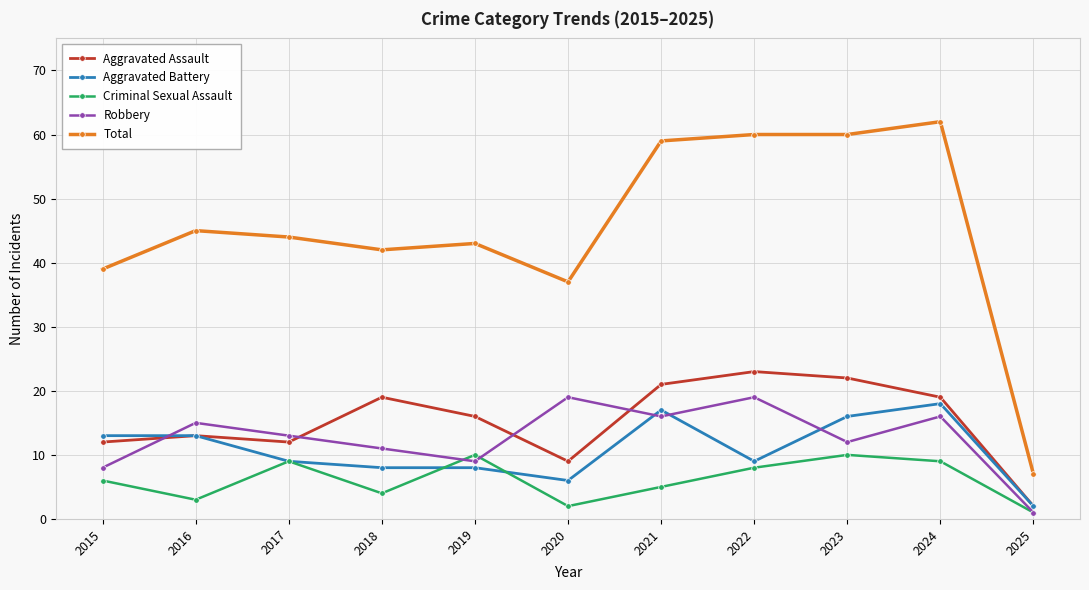

What are all the series names shown in the legend?

Aggravated Assault, Aggravated Battery, Criminal Sexual Assault, Robbery, Total